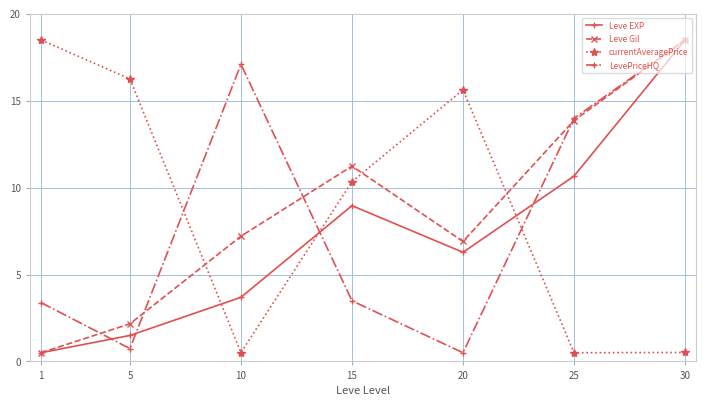

At 20, list the series in order from smallest to largest.

LevePriceHQ, Leve EXP, Leve Gil, currentAveragePrice